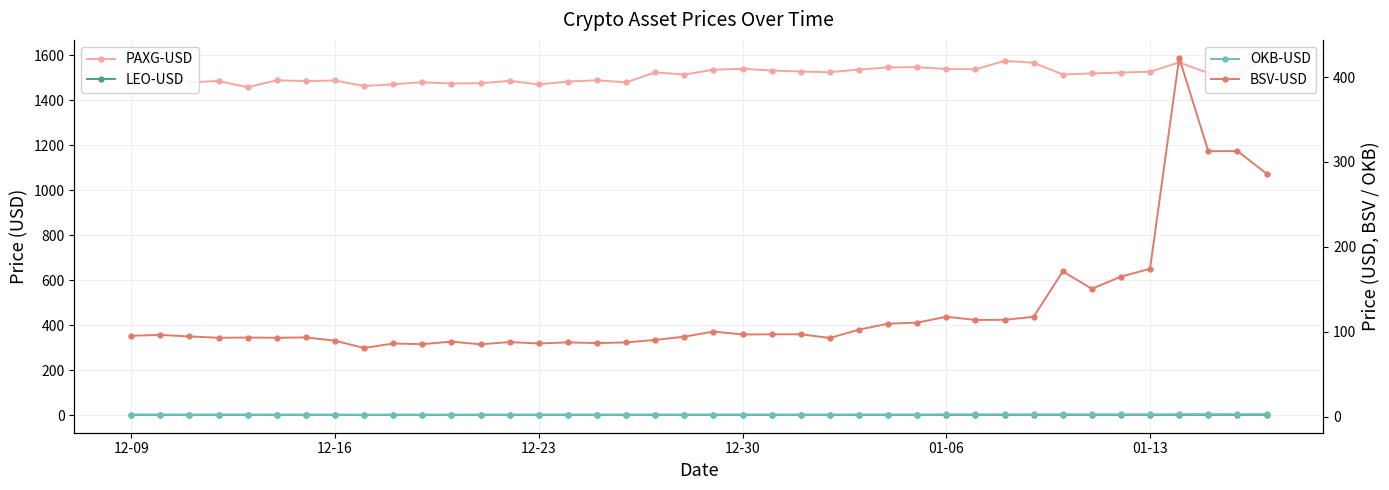

True or false: BSV-USD and LEO-USD intersect in this chart.

False